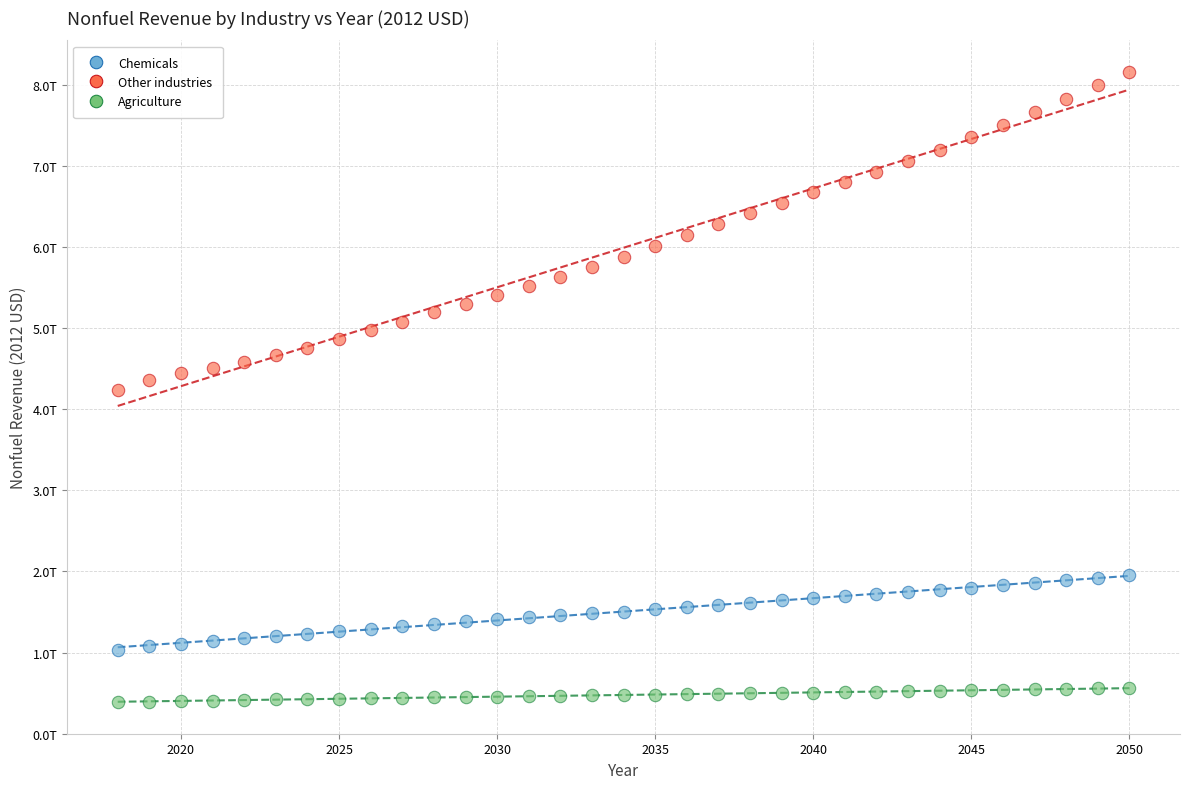

Which series reaches the minimum Y coordinate?

Agriculture